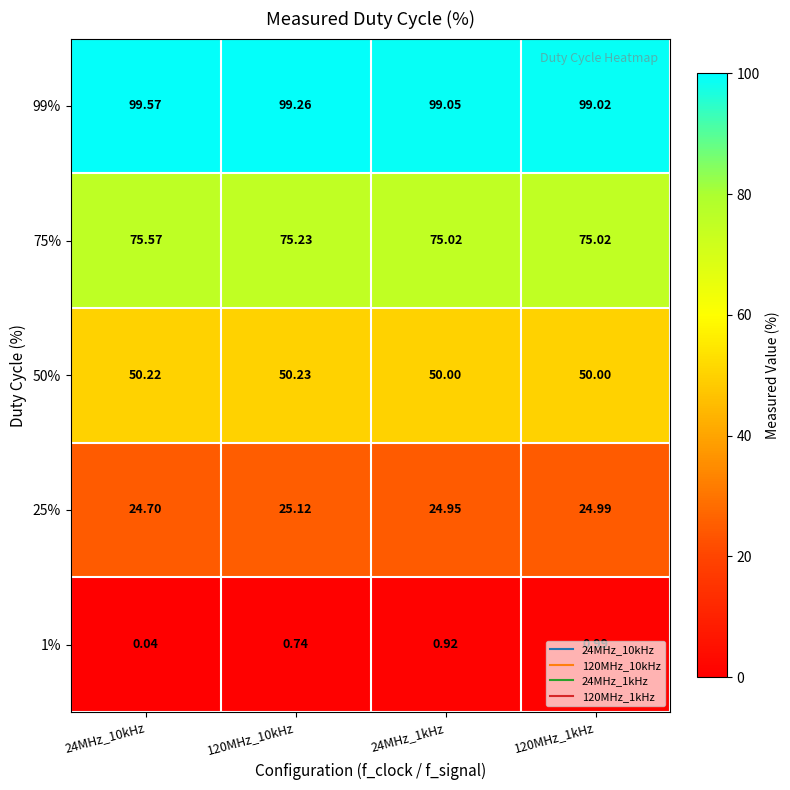

Which series changed the most between 24MHz_10kHz and 120MHz_1kHz?

1%